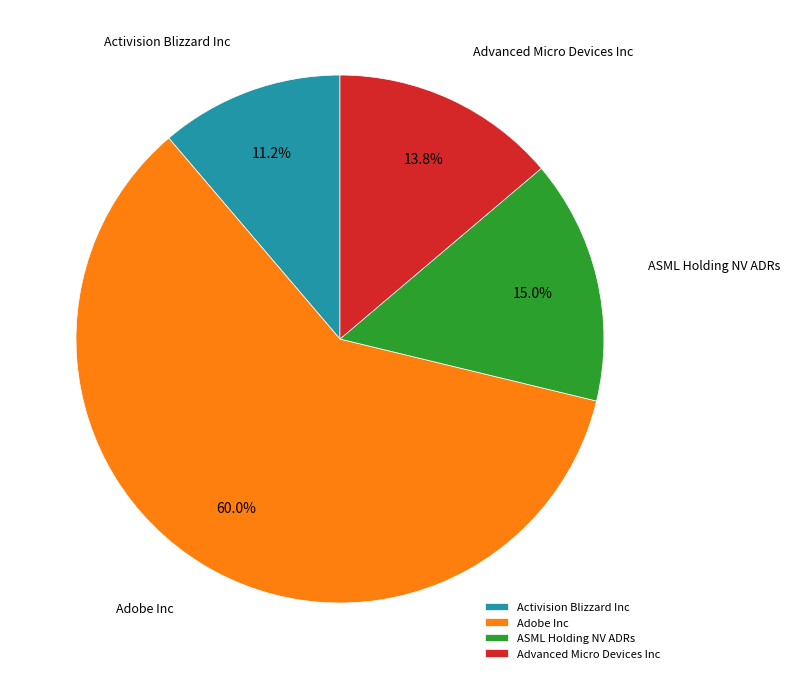

Is there a majority slice in this chart?

Yes